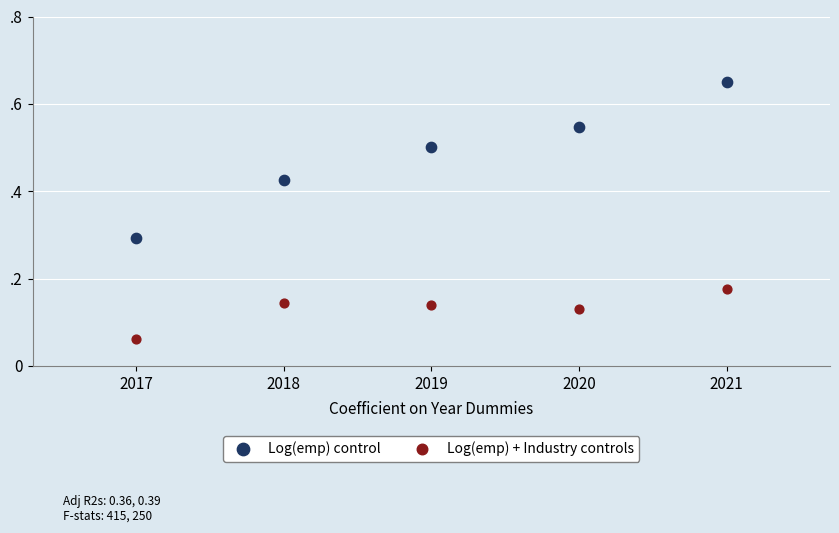

Which series contains the highest Y value?

Log(emp) control